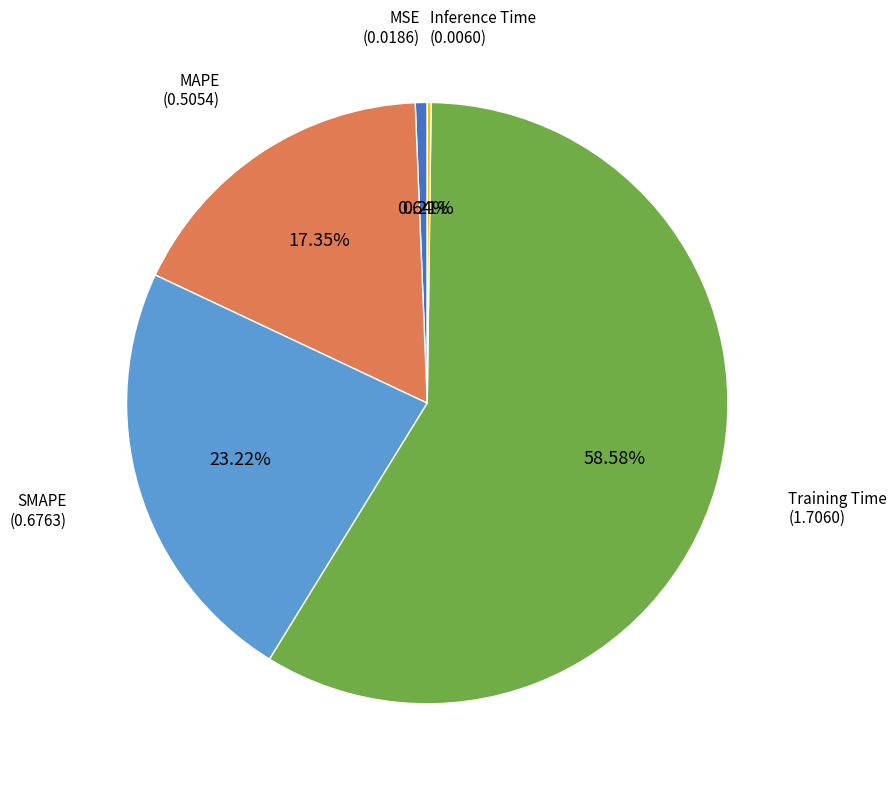

Does any single category account for the majority?

Yes